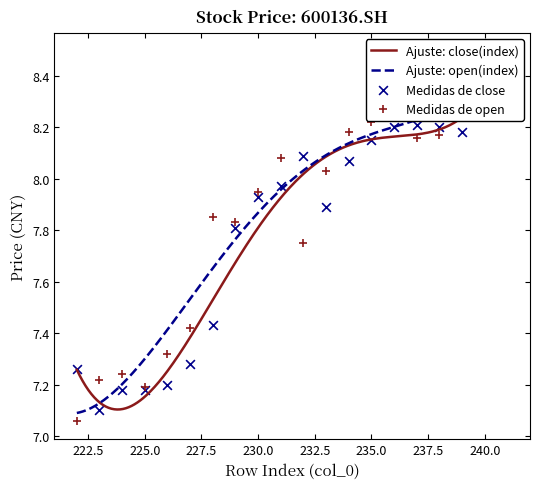

Which series has the largest Y range (max minus min)?

open